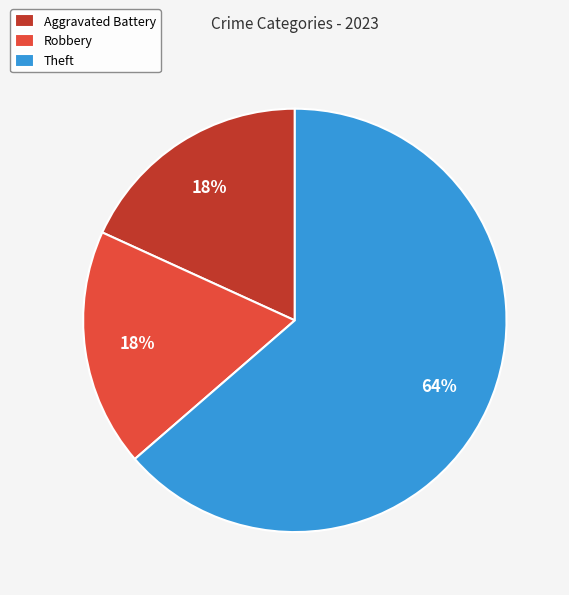

To the nearest percent, what portion does Theft represent?

64%